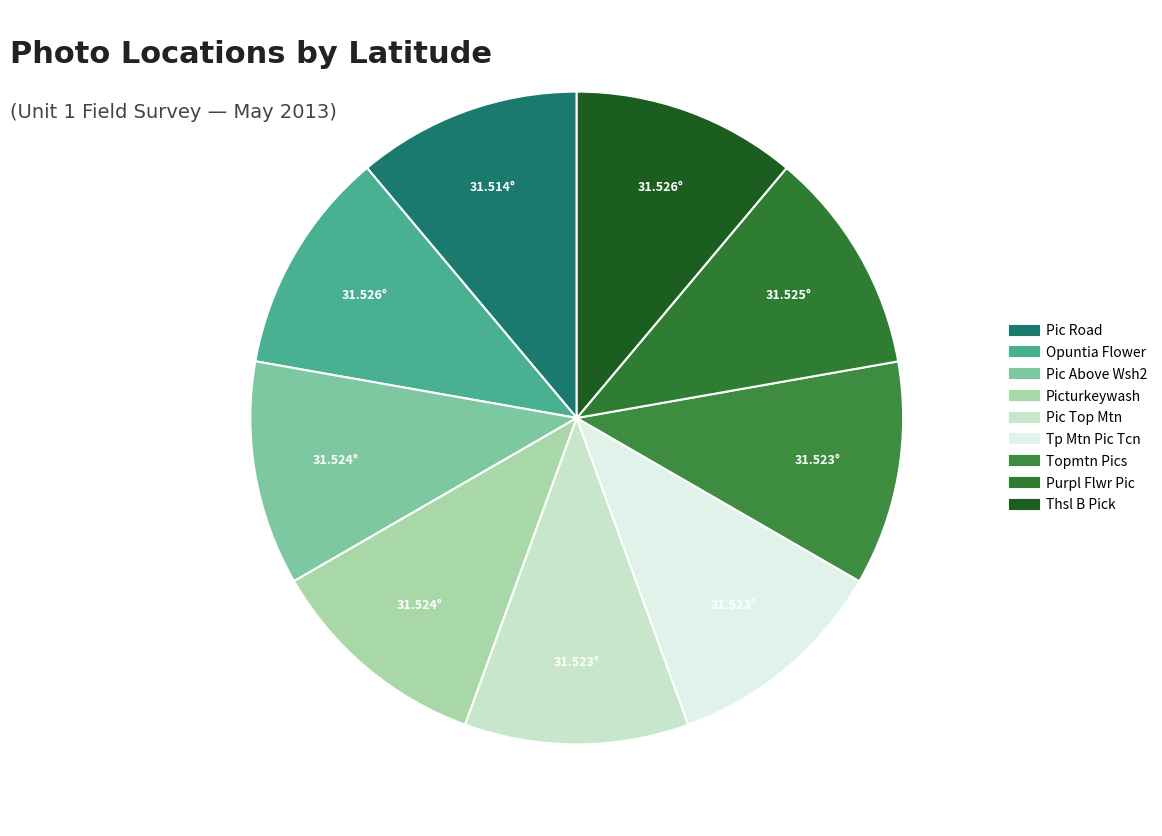

Which category has the biggest portion of the pie?

Opuntia Flower